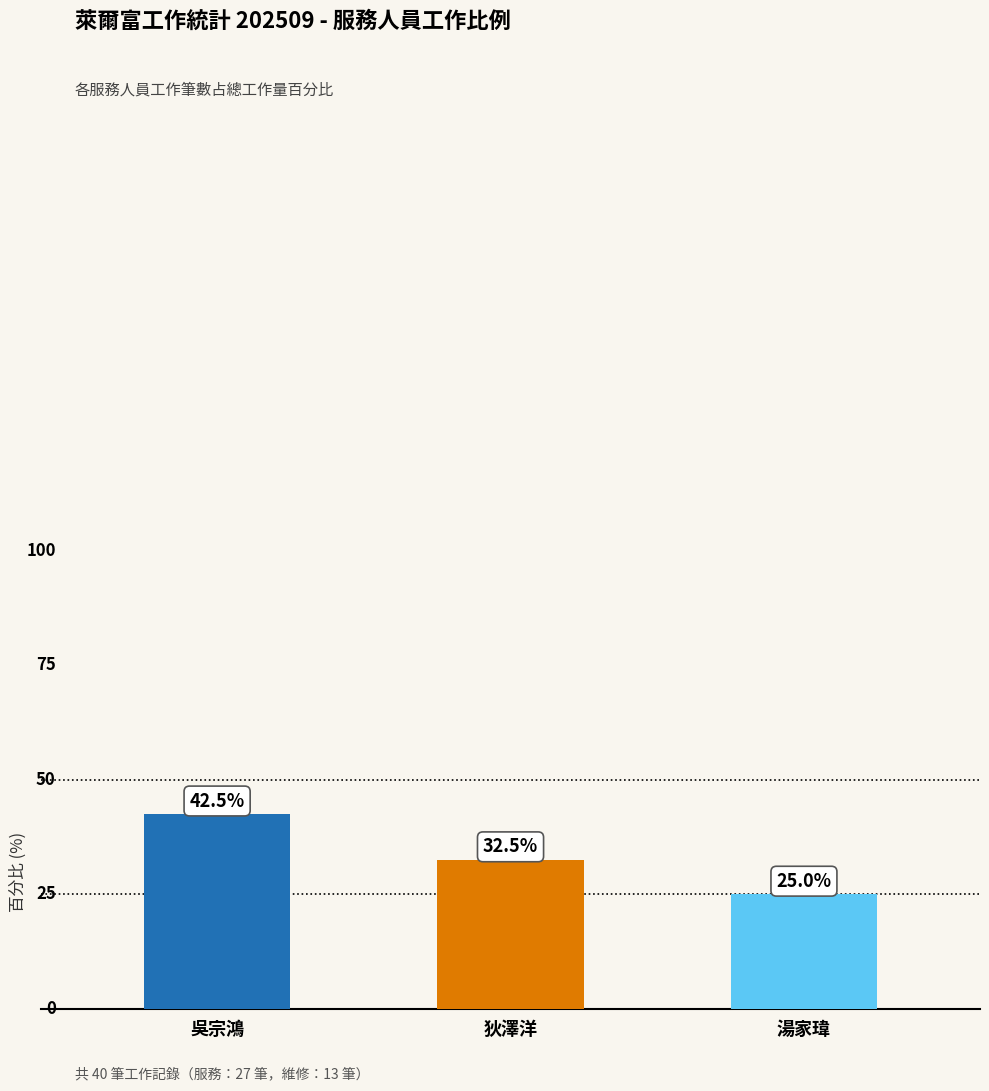

What is the difference between the maximum and second lowest values?

10.0